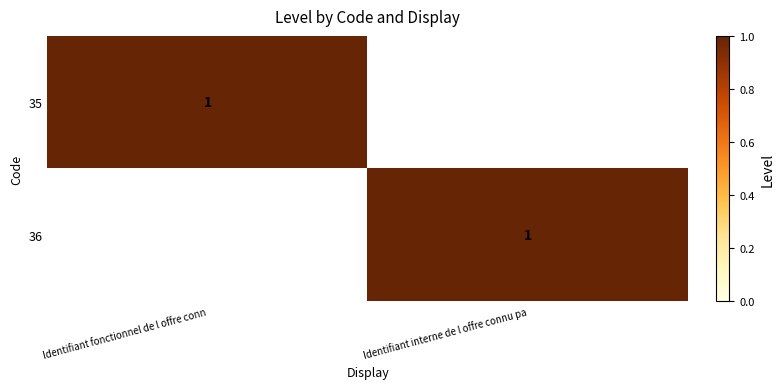

Is it true that 36 equals 2 at Identifiant interne de l offre connu pa?

False